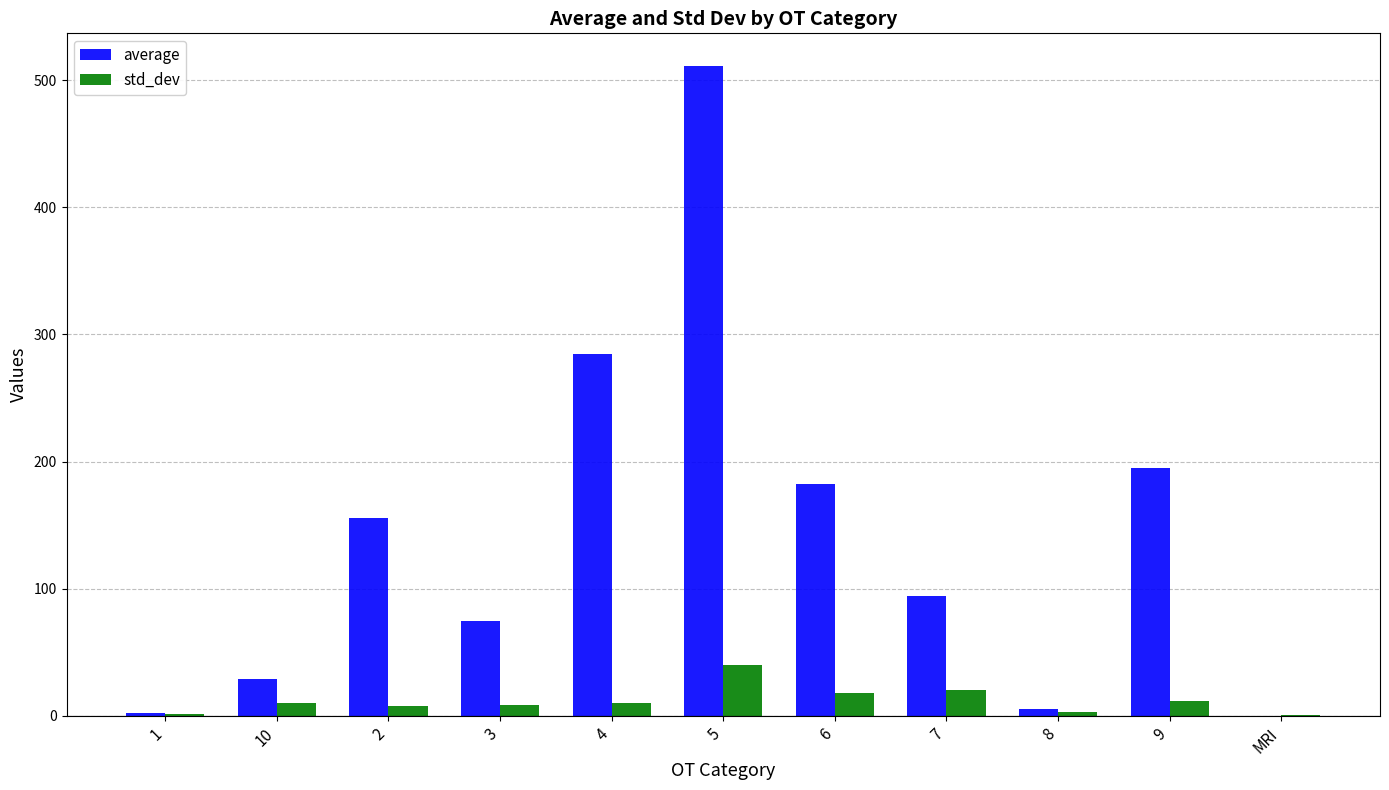

What are all the series names shown in the legend?

average, std_dev